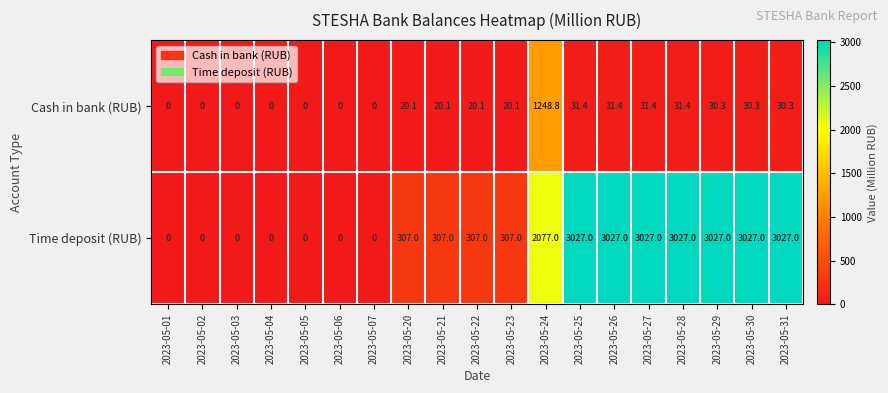

What is the difference between the maximum and minimum values in the Time deposit (RUB) series?

3027.0